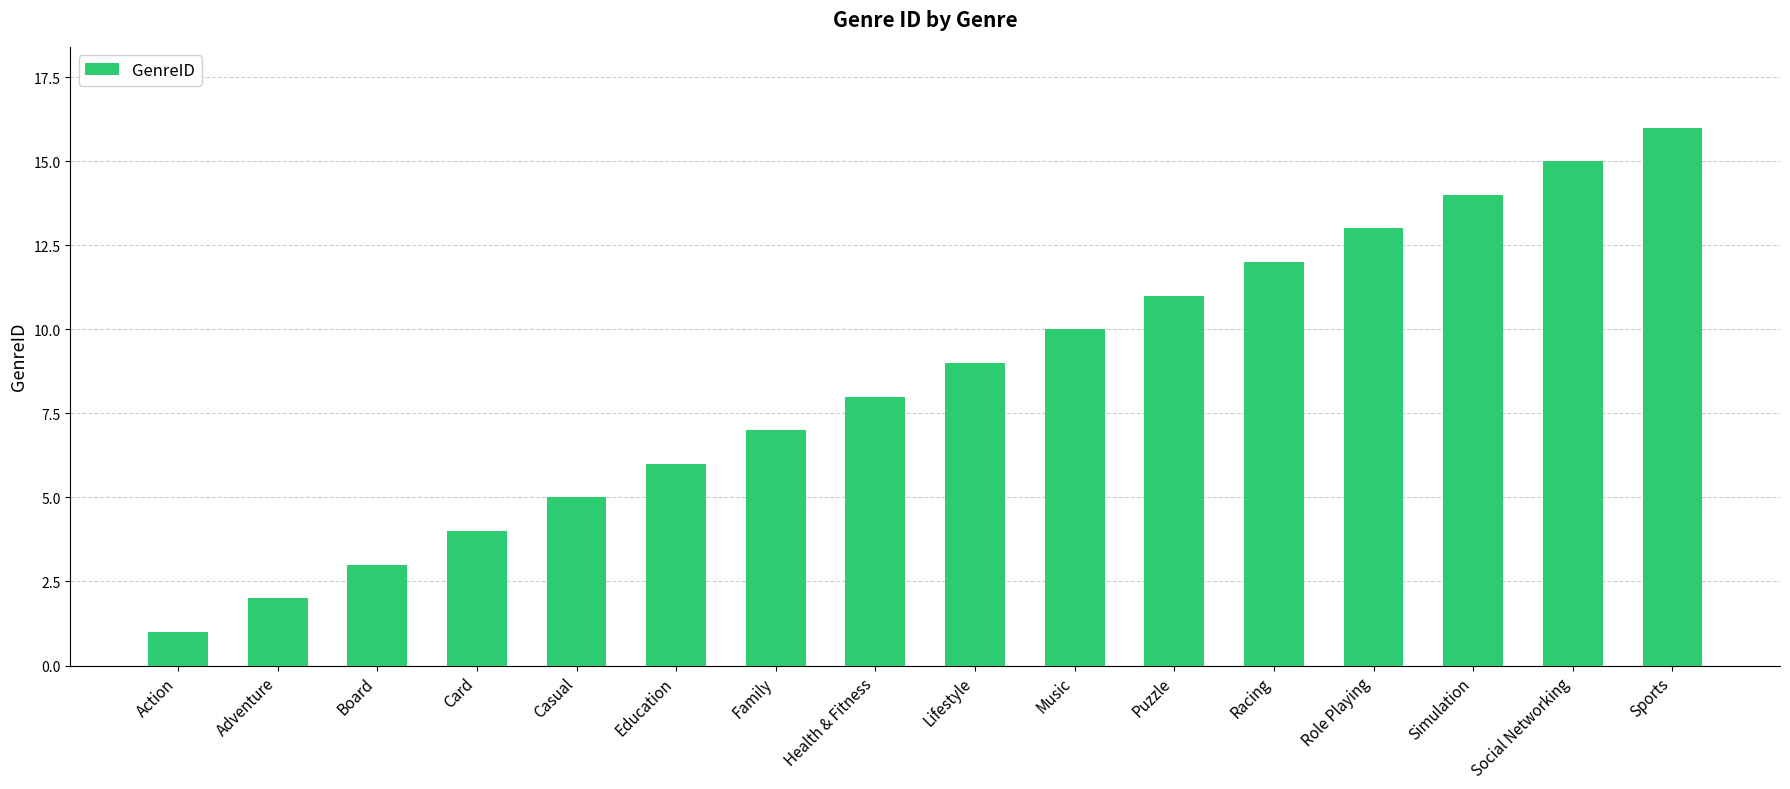

What is the label of the 15th bar from the right?

Adventure